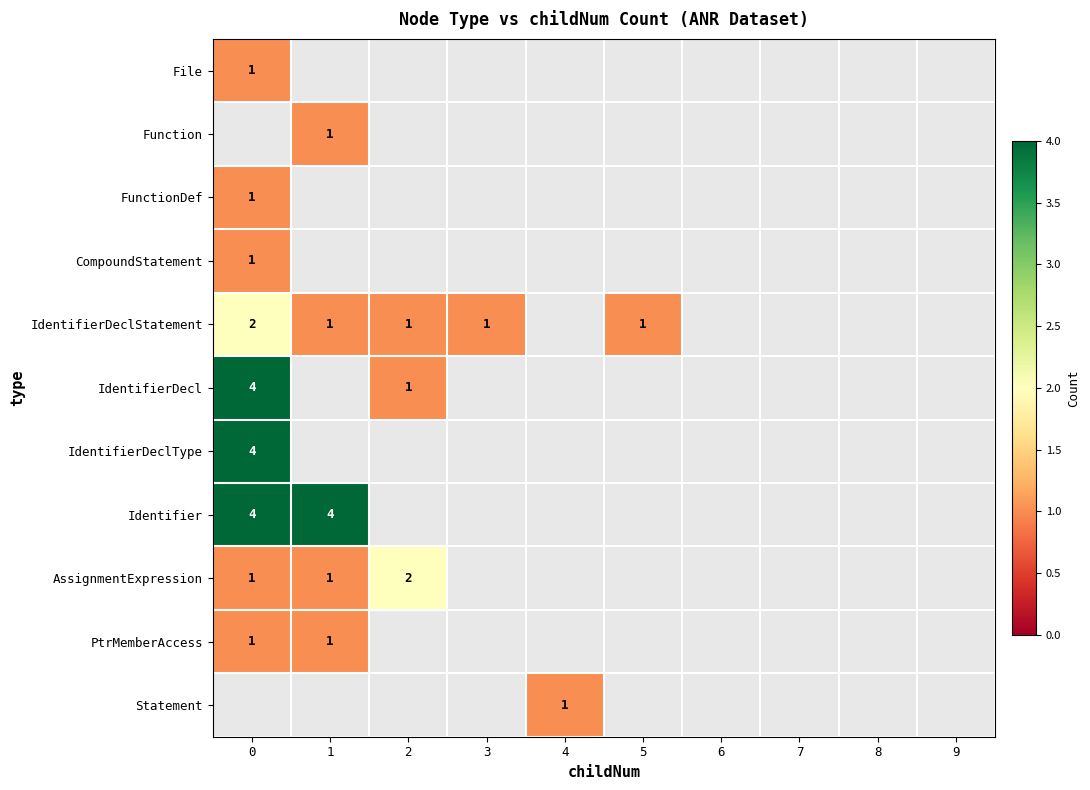

Count the number of data series in this chart.

11